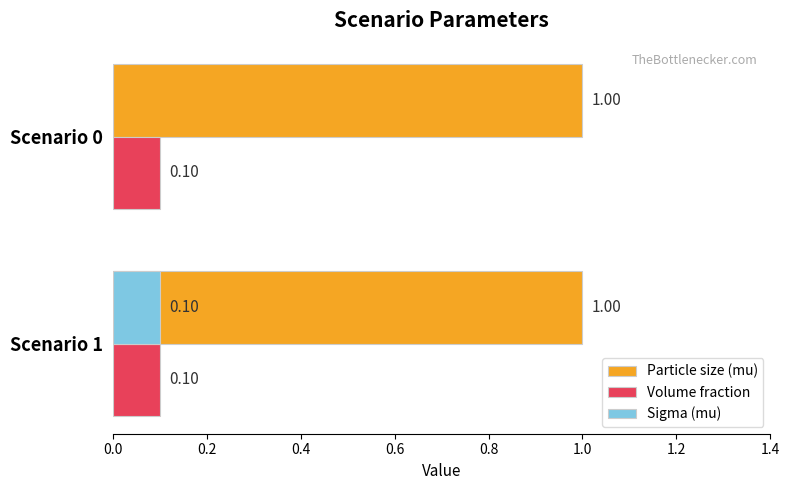

Between Scenario 1 and Scenario 0, which series saw the biggest shift?

Sigma (mu)